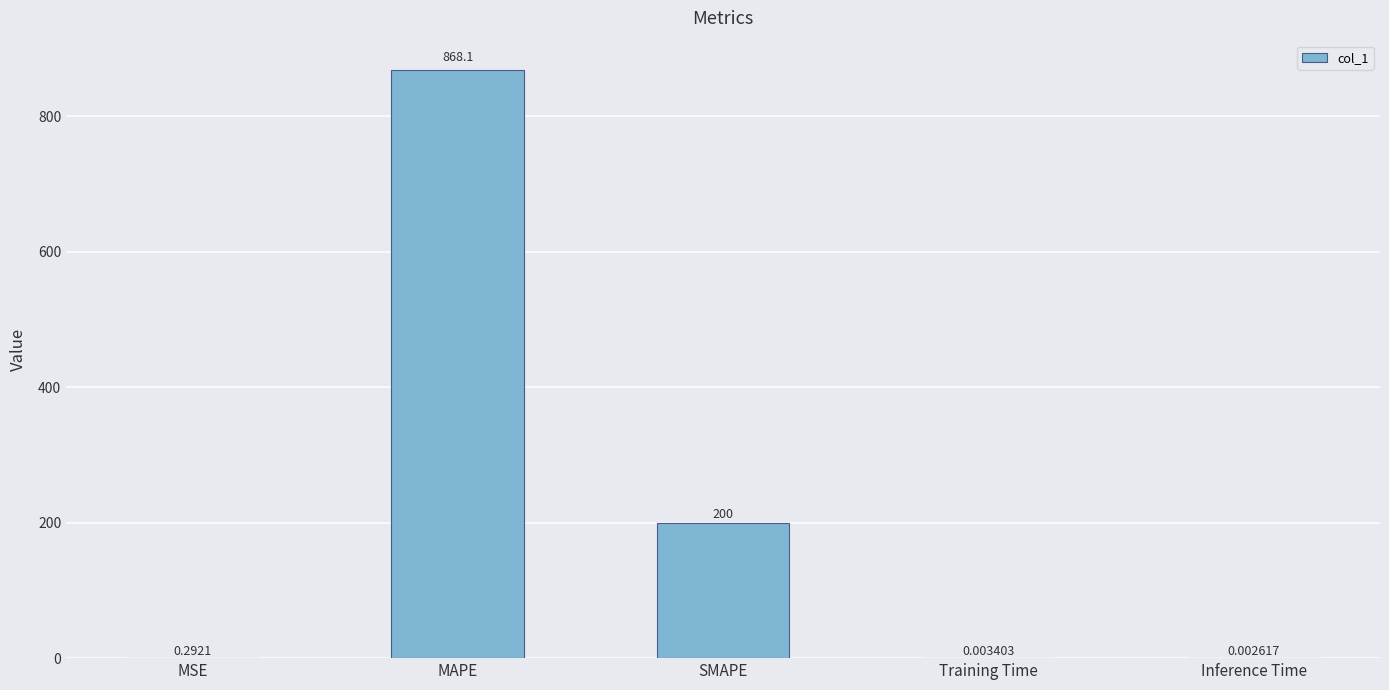

Between SMAPE and Training Time, which is larger?

SMAPE